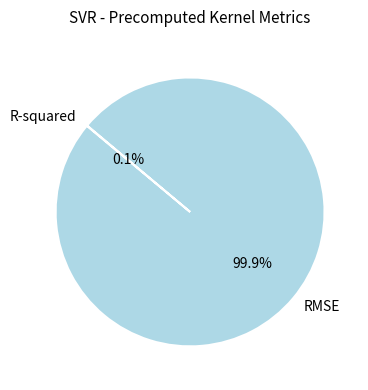

Does any single category account for the majority?

Yes